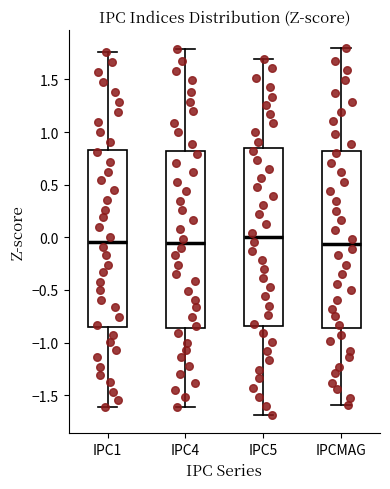

Reading left to right, read every box against the y-axis: the position of its median line, the range the box covers, and the ends of its whiskers. The values are not printed on the chart, so give them approximately, as read against the axis.

IPC1: median -0.05, box -0.85 to 0.85, whiskers -1.60 to 1.75
IPC4: median -0.05, box -0.85 to 0.80, whiskers -1.60 to 1.80
IPC5: median 0.00, box -0.85 to 0.85, whiskers -1.70 to 1.70
IPCMAG: median -0.05, box -0.85 to 0.80, whiskers -1.60 to 1.80